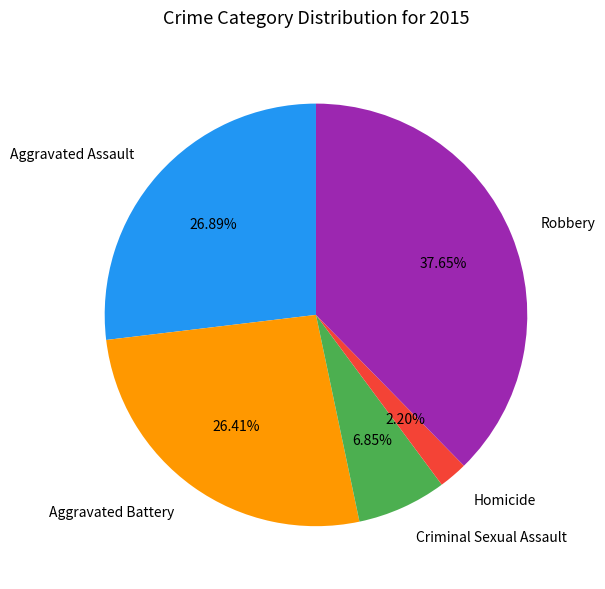

To the nearest percent, what is the difference between the Aggravated Assault and Homicide slice percentages?

25%